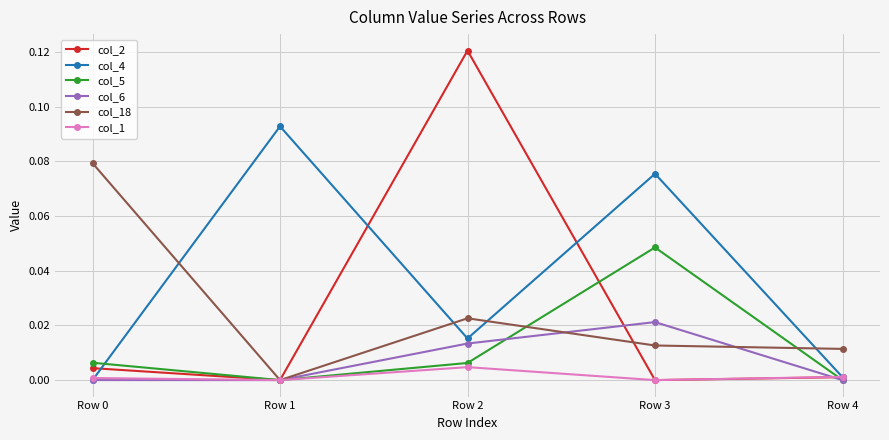

Which series has the widest spread of values?

col_2